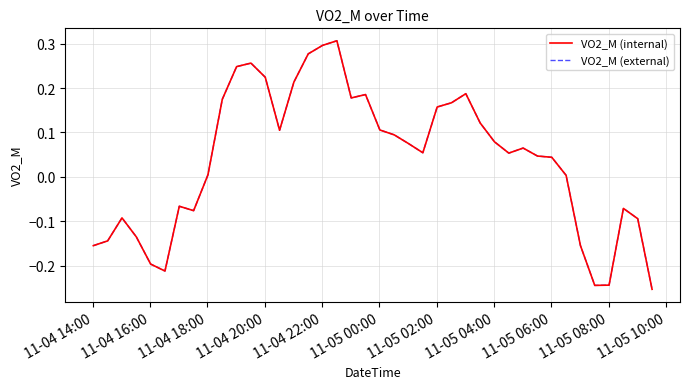

Is this an area chart (filled region under the line)?

No